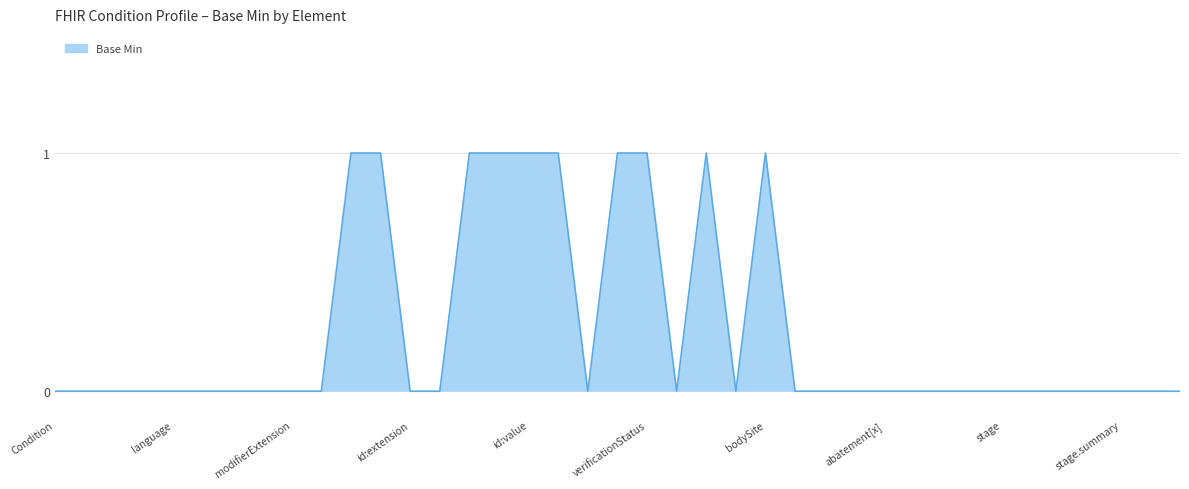

True or false: the data shows 1 at id:value.

True